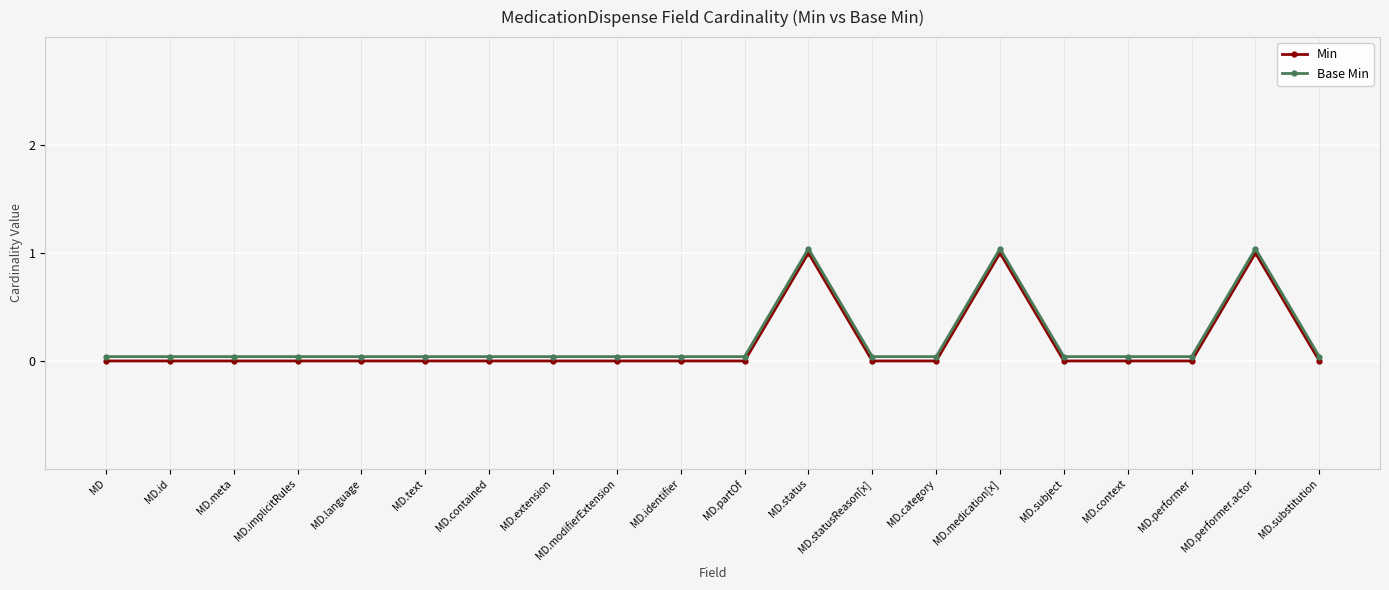

The value of Min at MD is 0.0. True or false?

True